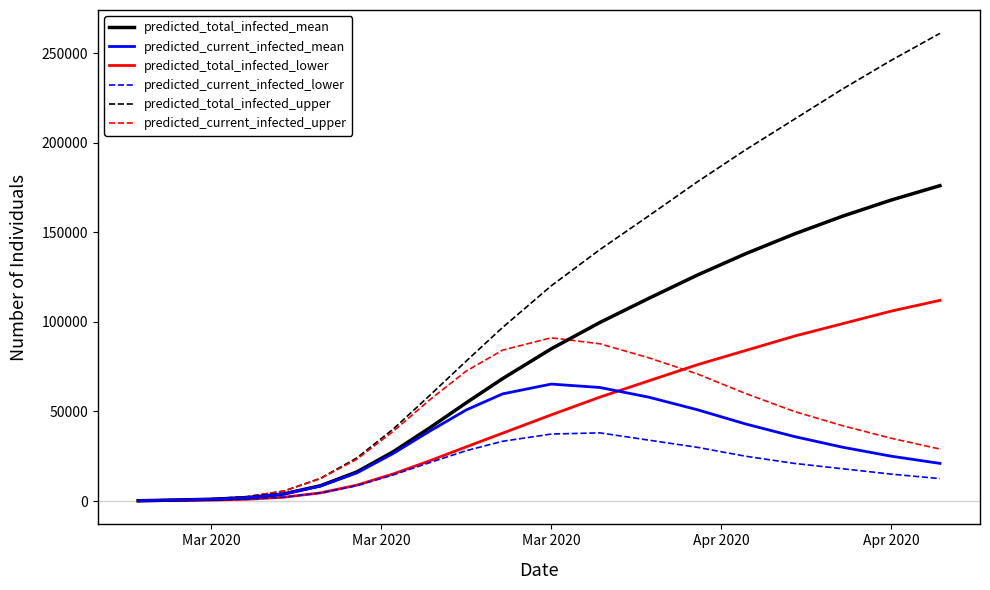

Which series has the largest total across all categories?

predicted_total_infected_upper